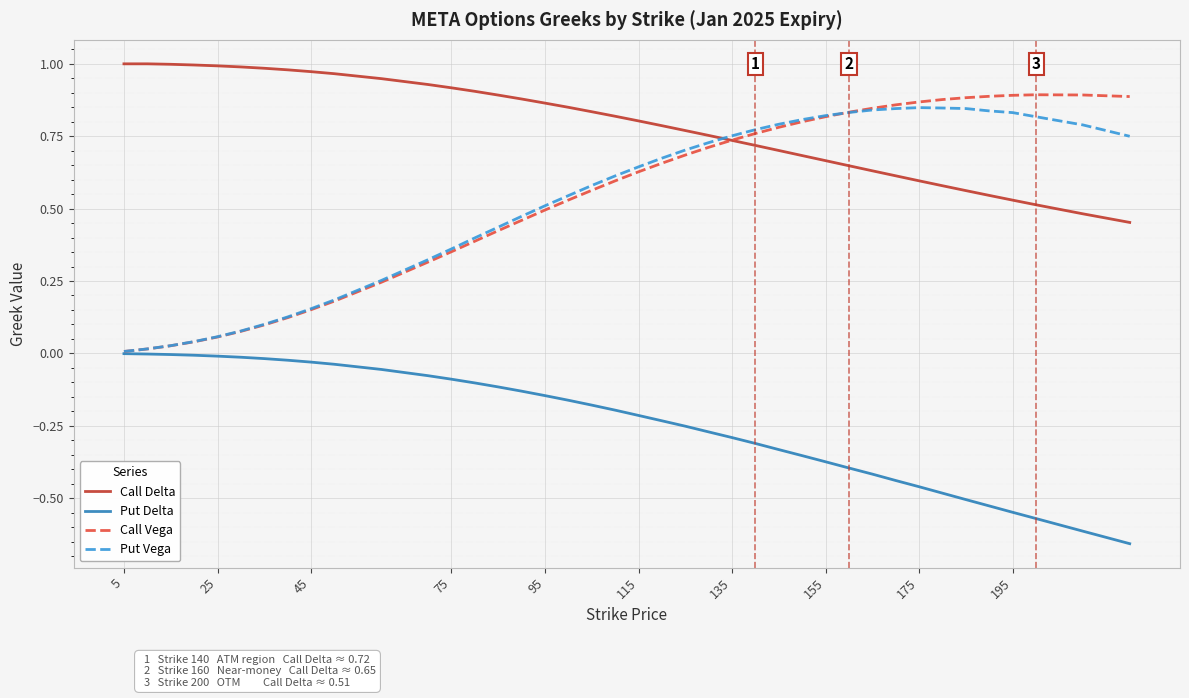

True or false: Call Delta and Put Delta intersect in this chart.

False